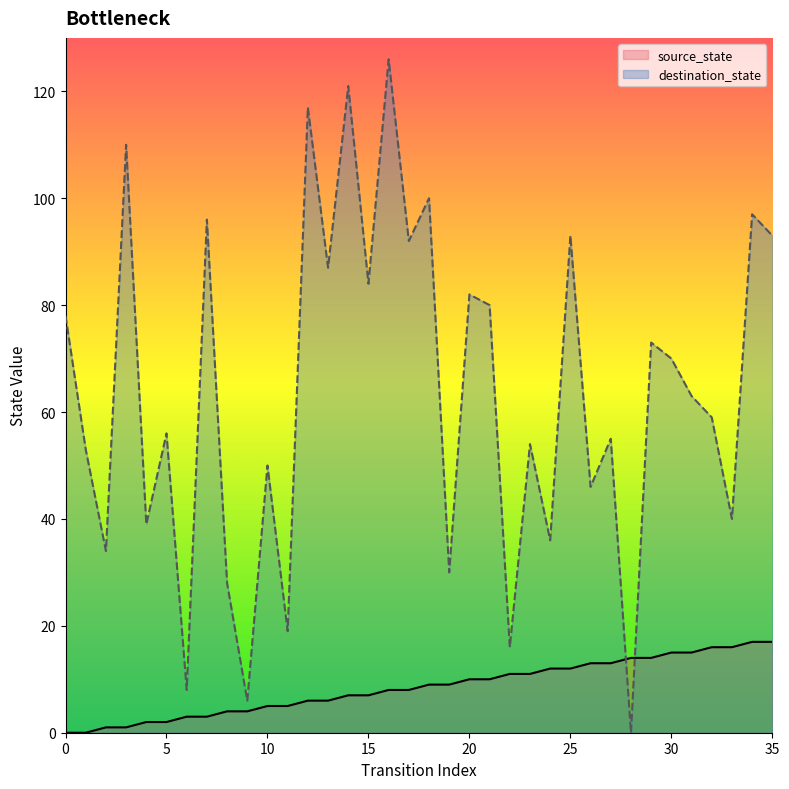

True or false: destination_state has a value of 37 at 34.

False